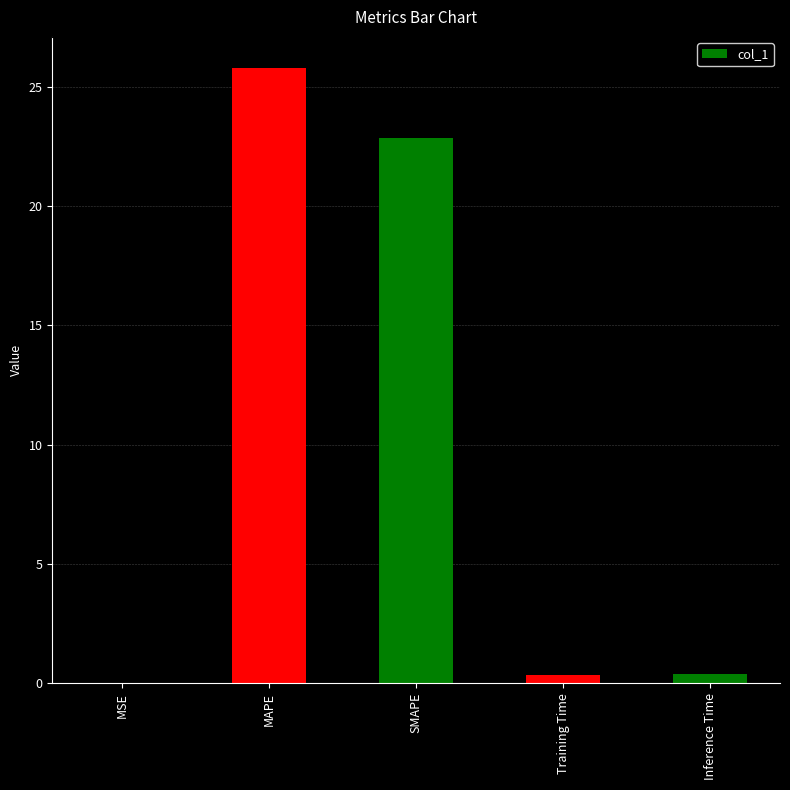

What is the sum of all values?

49.4